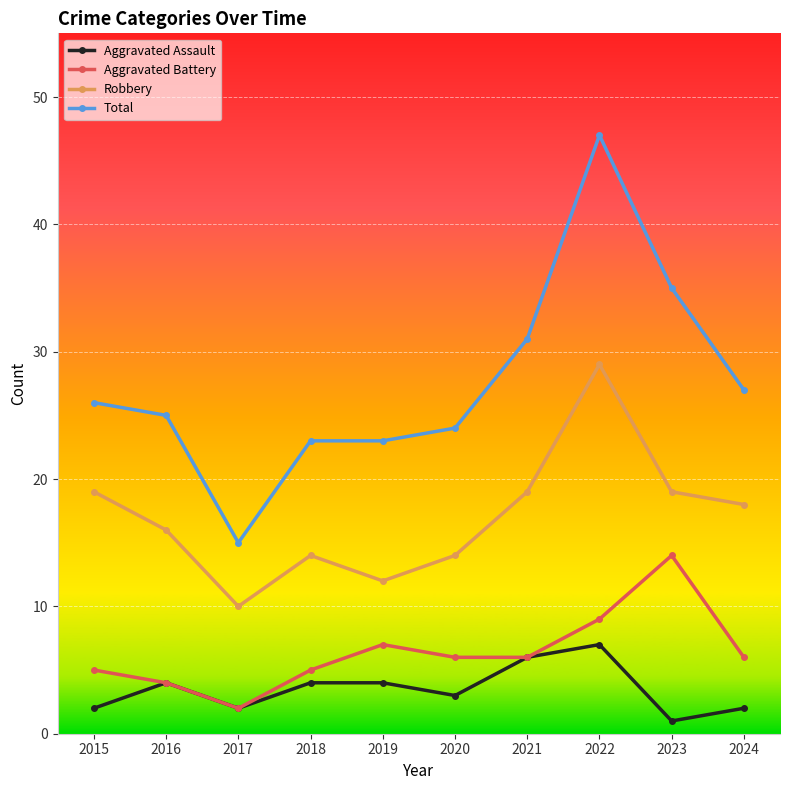

True or false: Aggravated Assault and Total intersect in this chart.

False